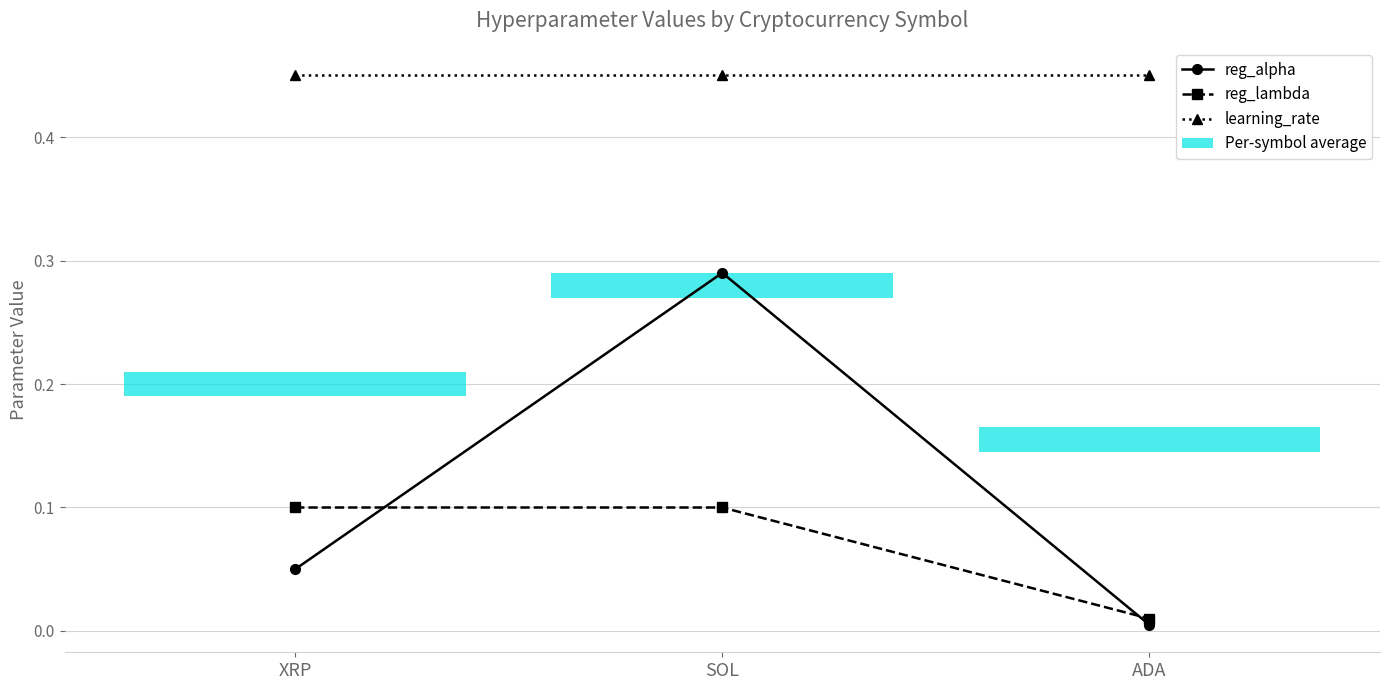

What are all the series names shown in the legend?

reg_alpha, reg_lambda, learning_rate